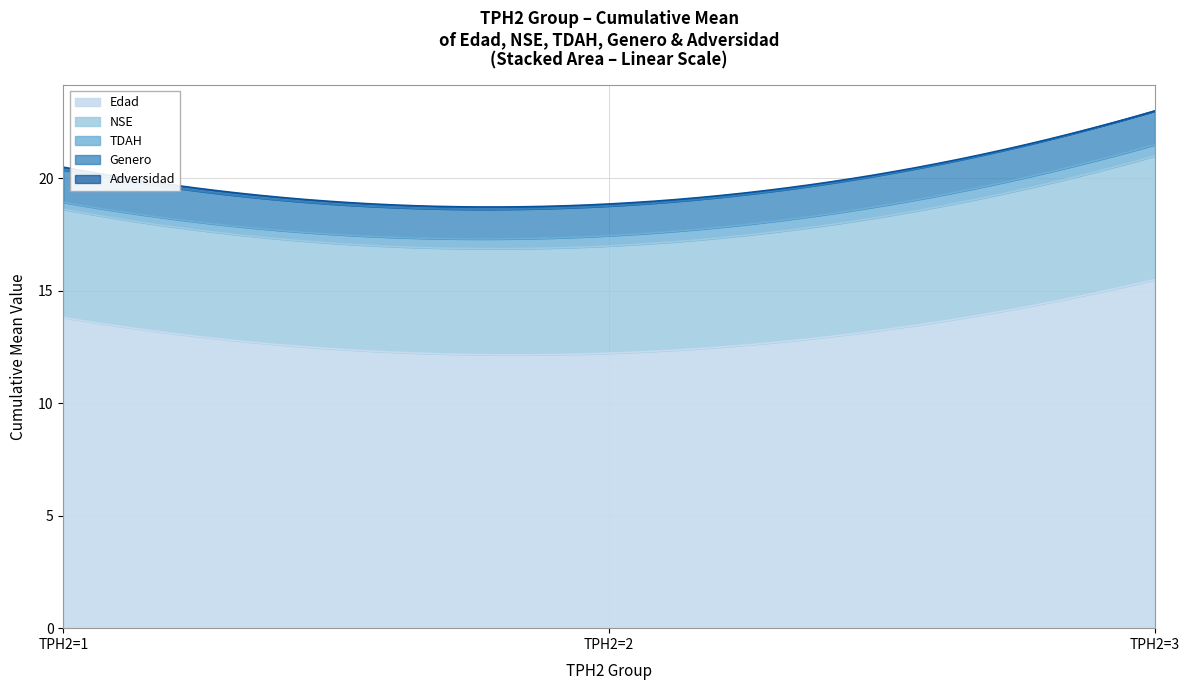

The Mean TDAH series shows 0.1 at 2. True or false?

False